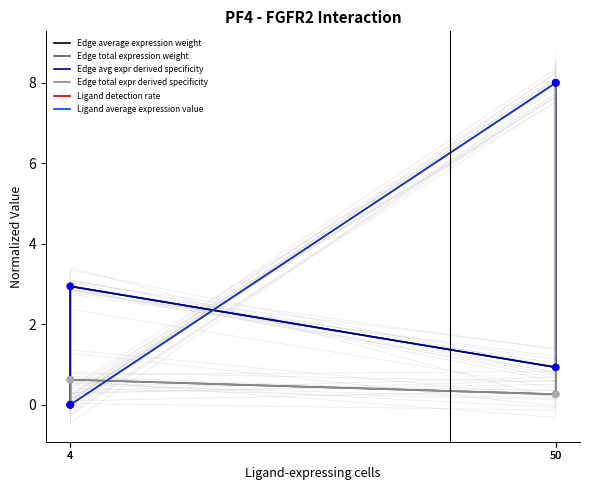

What is the total value across all series at 50?

18.4